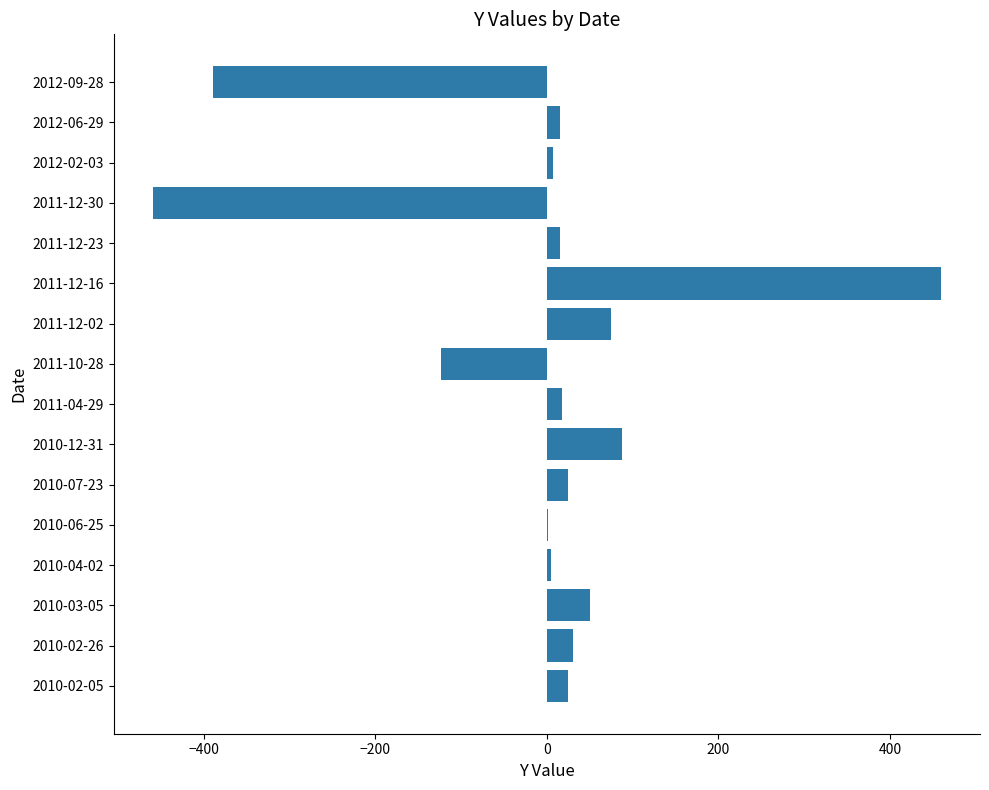

What is the greatest value displayed?

459.0